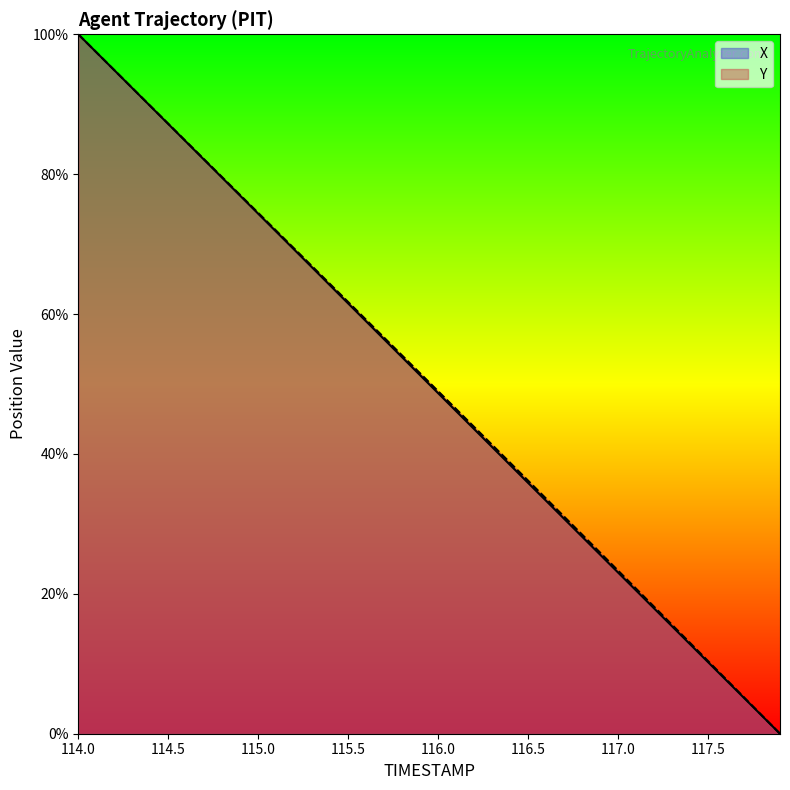

Which category has the lowest value across all series?

117.9